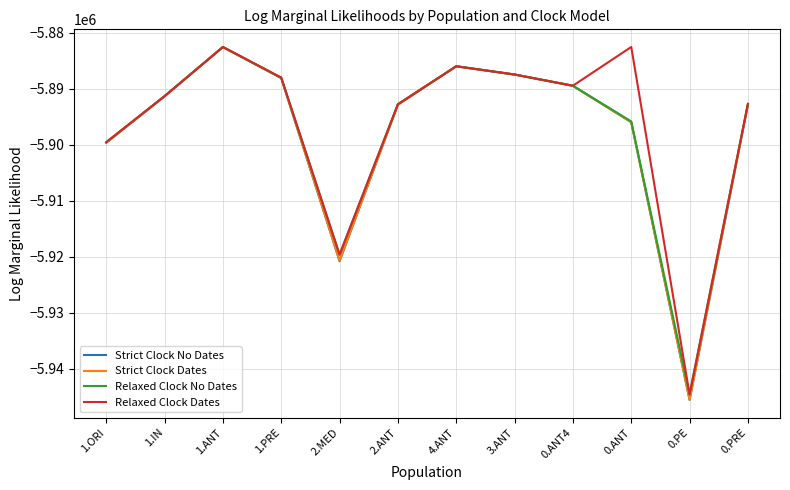

How many interior local peaks does the Relaxed Clock Dates series have?

3